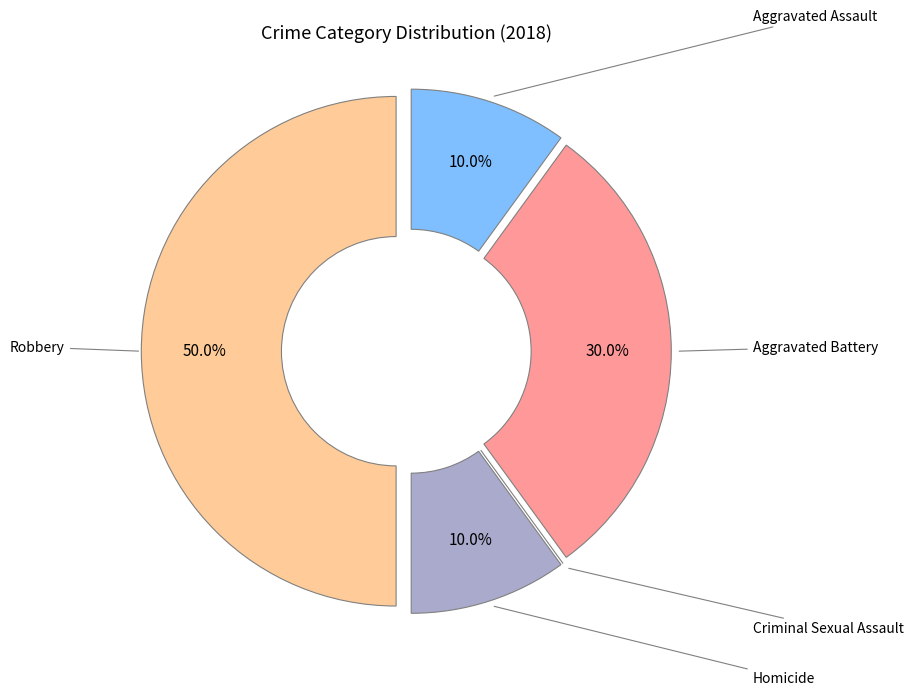

Does Aggravated Battery account for over 50% of the chart?

No